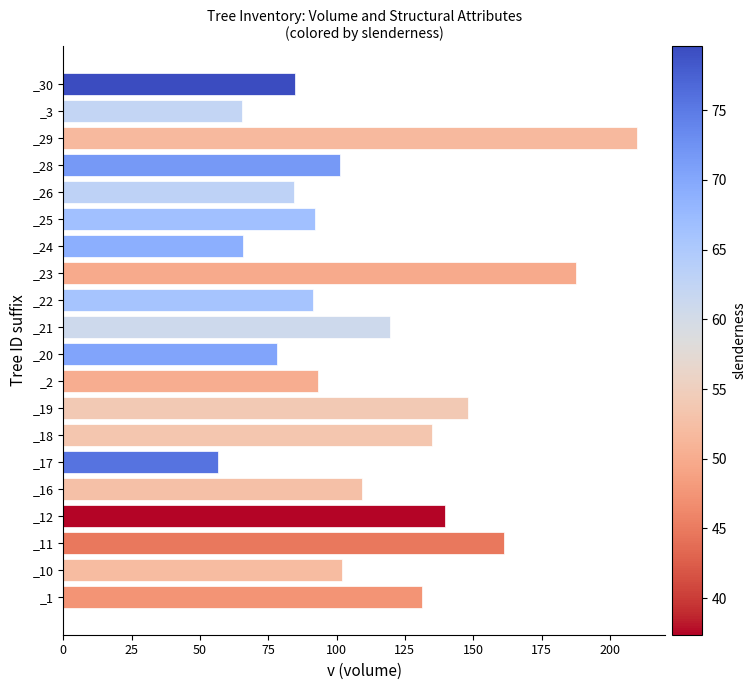

Is it true that the value at _25 is 92.1?

True